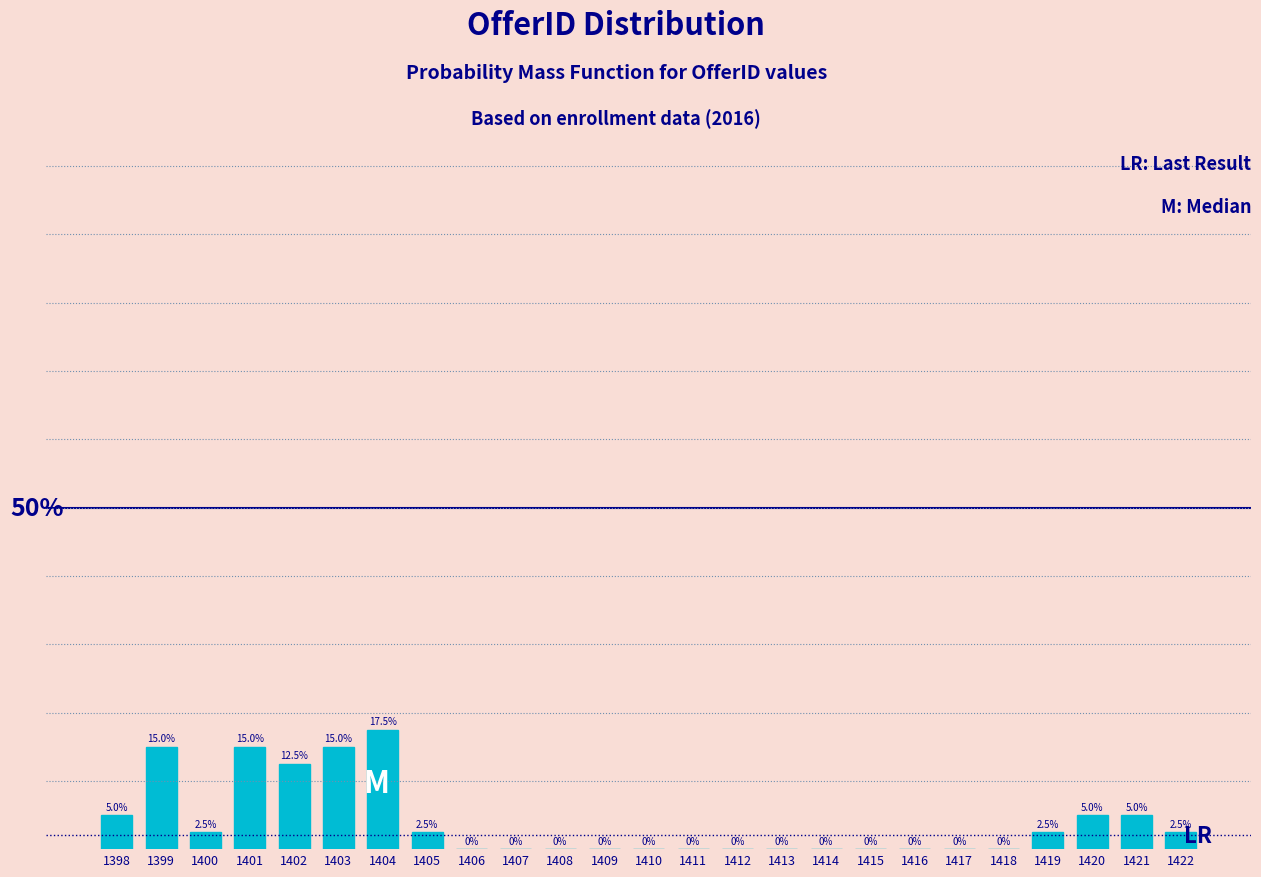

Are the bars horizontal?

No